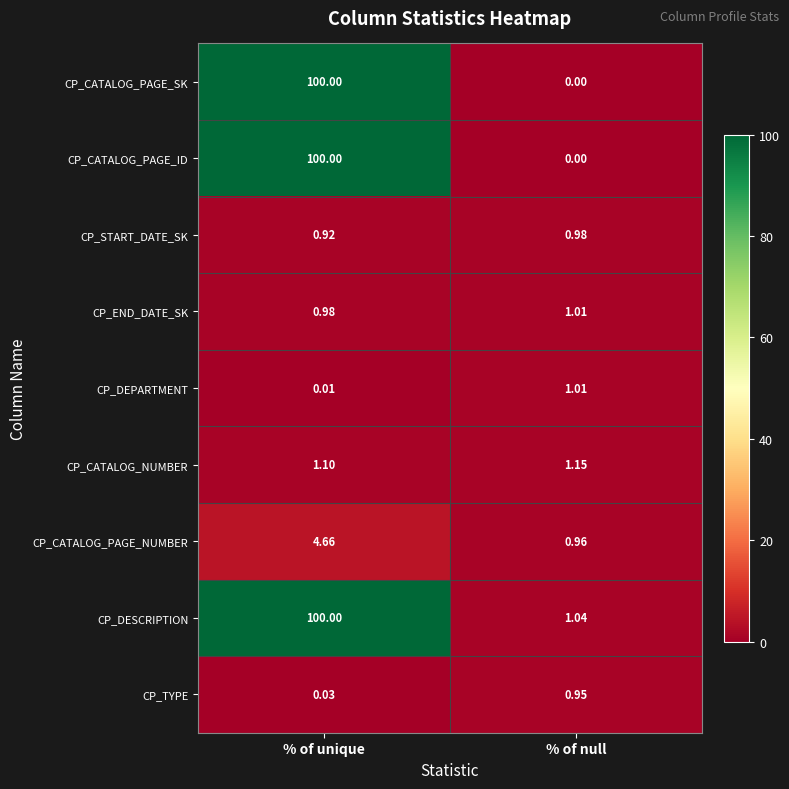

Which category has the highest value in the CP_CATALOG_PAGE_SK series?

% of unique